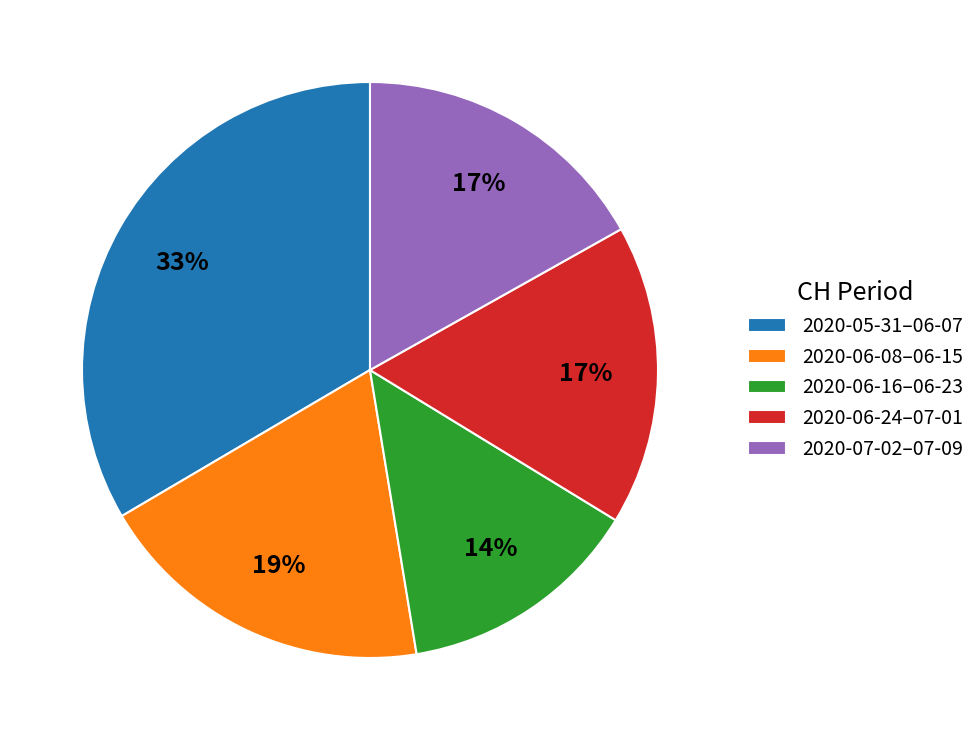

Does 2020-06-24–07-01 account for over 50% of the chart?

No